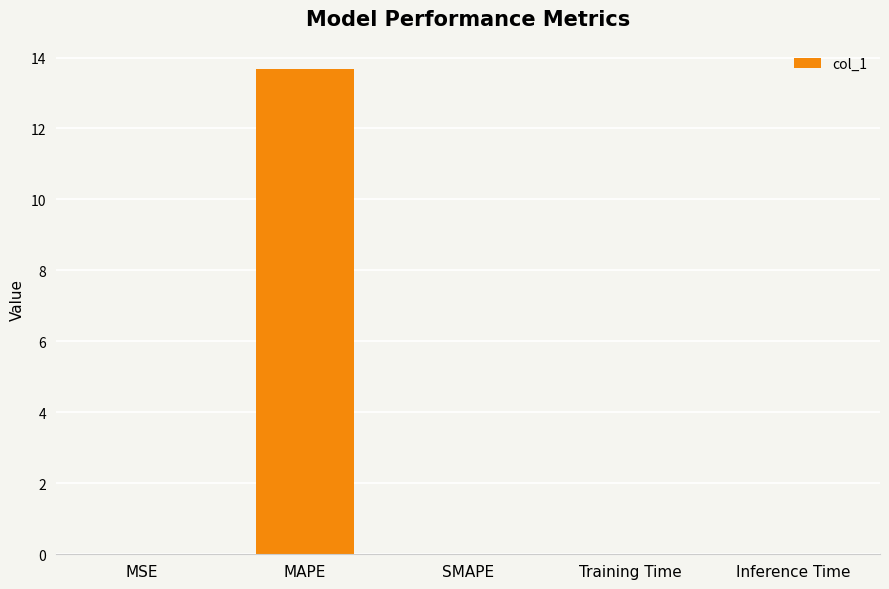

What is the sum of all values?

13.7